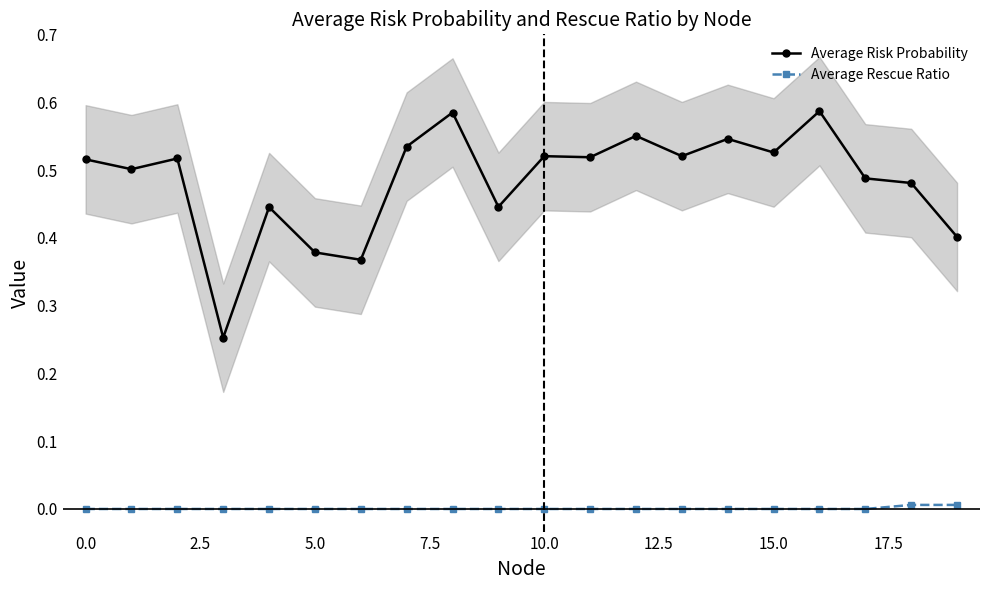

How many interior local peaks does the Average Risk Probability series have?

7